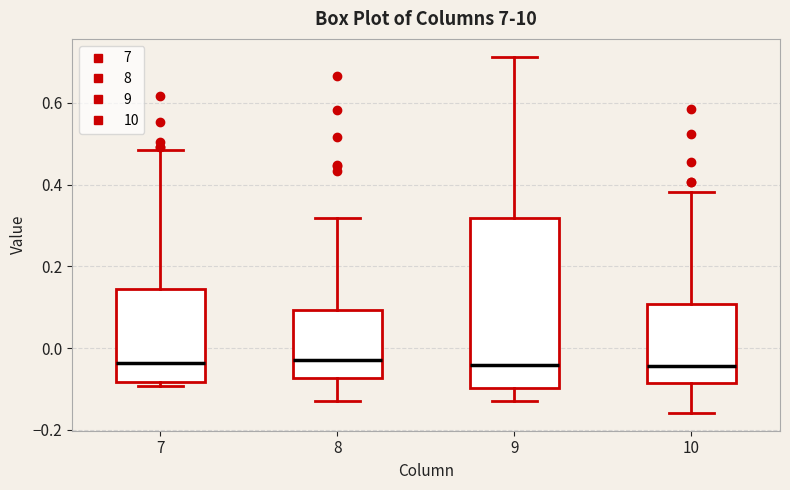

Reading left to right, read every box against the y-axis: the position of its median line, the range the box covers, and the ends of its whiskers. The values are not printed on the chart, so give them approximately, as read against the axis.

7: median -0.04, box -0.08 to 0.14, whiskers -0.10 to 0.48
8: median -0.02, box -0.08 to 0.10, whiskers -0.12 to 0.32
9: median -0.04, box -0.10 to 0.32, whiskers -0.12 to 0.72
10: median -0.04, box -0.08 to 0.10, whiskers -0.16 to 0.38